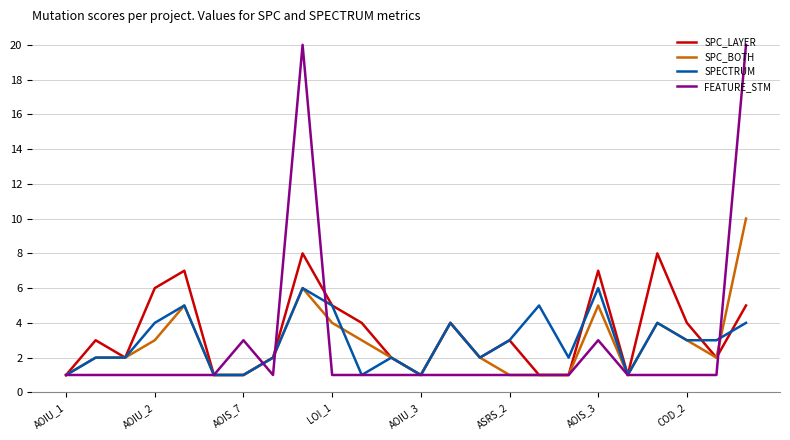

What is the greatest value displayed?

20